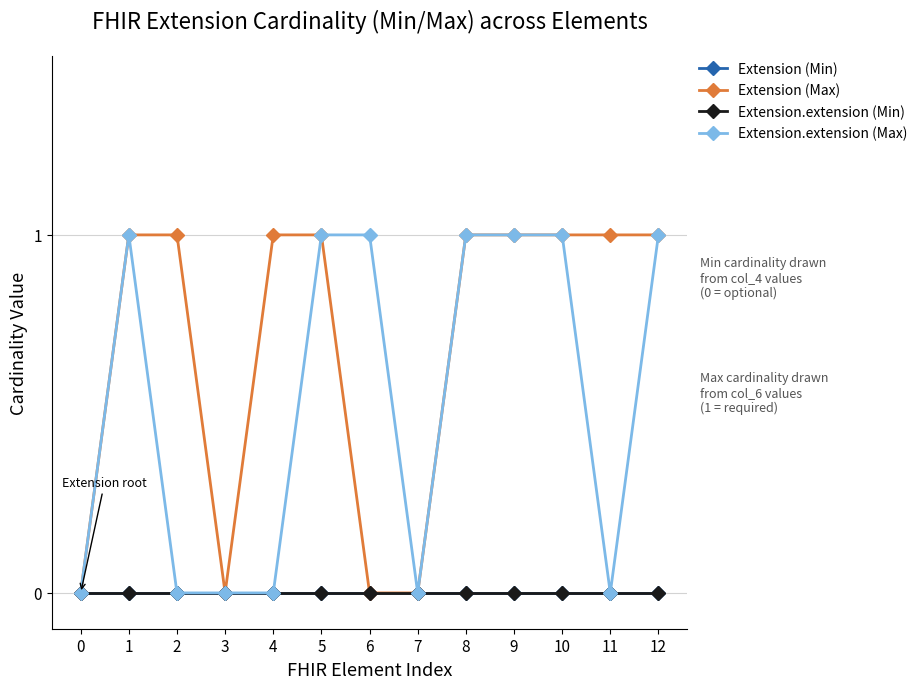

Reading left to right, list all the values displayed in this chart.

Extension (Min): 0=0	1=0	2=0	3=0	4=0	5=0	6=0	7=0	8=0	9=0	10=0	11=0	12=0
Extension (Max): 0=0	1=1	2=1	3=0	4=1	5=1	6=0	7=0	8=1	9=1	10=1	11=1	12=1
Extension.extension (Min): 0=0	1=0	2=0	3=0	4=0	5=0	6=0	7=0	8=0	9=0	10=0	11=0	12=0
Extension.extension (Max): 0=0	1=1	2=0	3=0	4=0	5=1	6=1	7=0	8=1	9=1	10=1	11=0	12=1